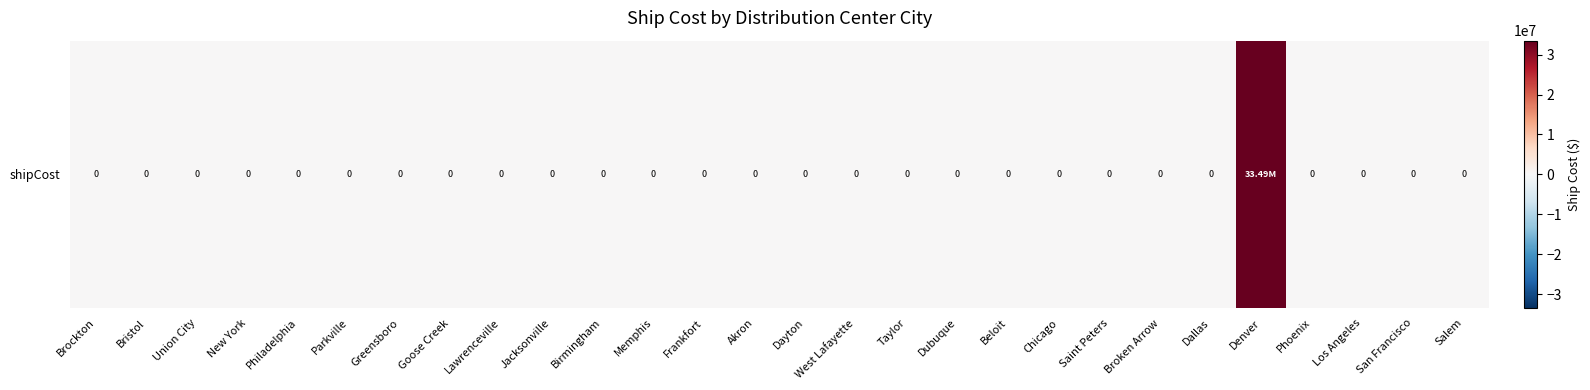

Rank the categories by value from lowest to highest.

Brockton, Bristol, Union City, New York, Philadelphia, Parkville, Greensboro, Goose Creek, Lawrenceville, Jacksonville, Birmingham, Memphis, Frankfort, Akron, Dayton, West Lafayette, Taylor, Dubuque, Beloit, Chicago, Saint Peters, Broken Arrow, Dallas, Phoenix, Los Angeles, San Francisco, Salem, Denver